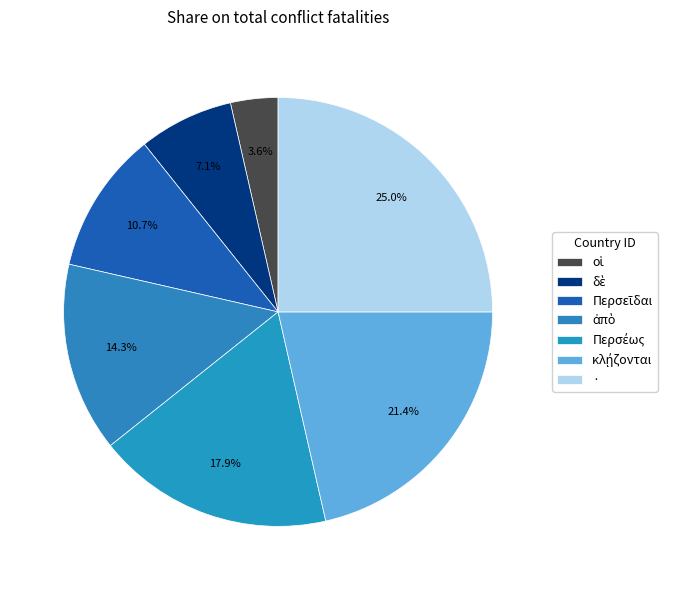

How many segments does this pie chart have?

7